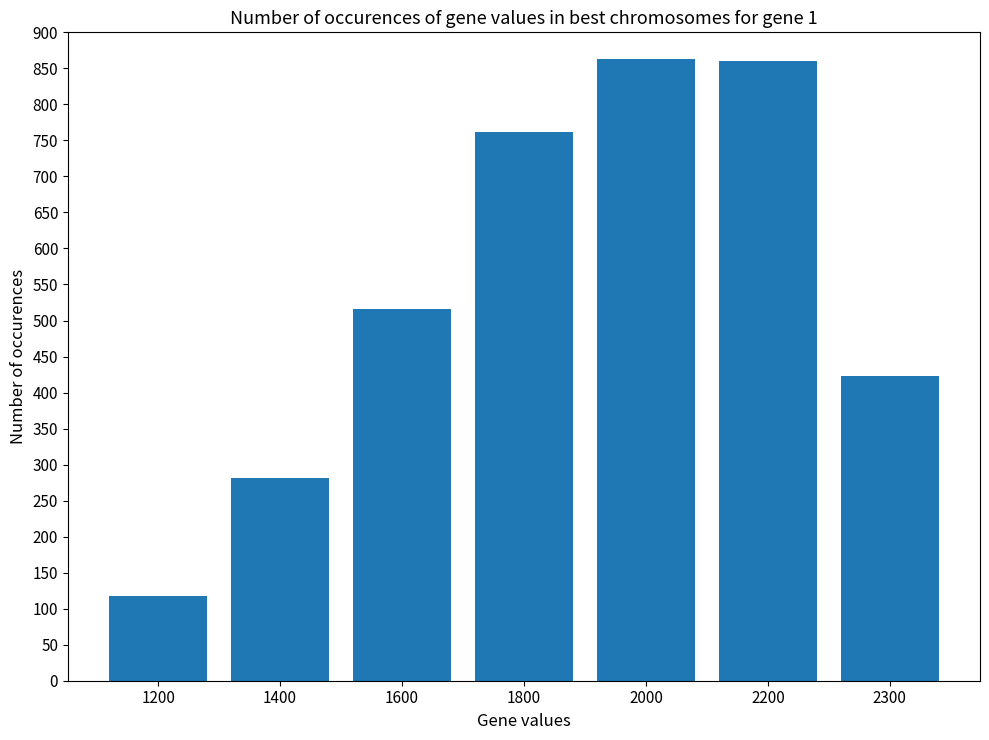

What is the ratio of the value at 1400 to the value at 2000?

0.3